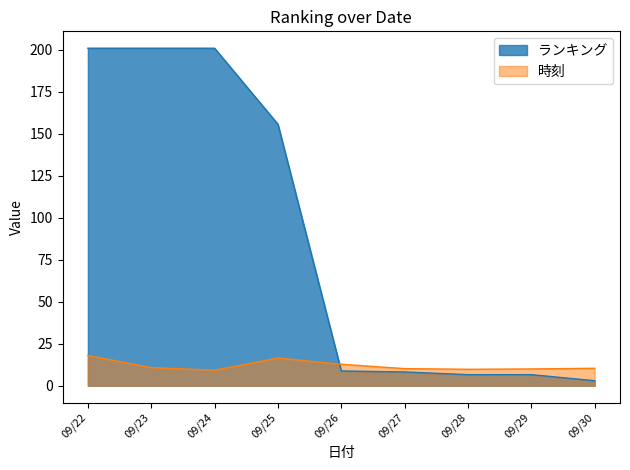

What is the difference between the highest and lowest values at 09/22?

183.0